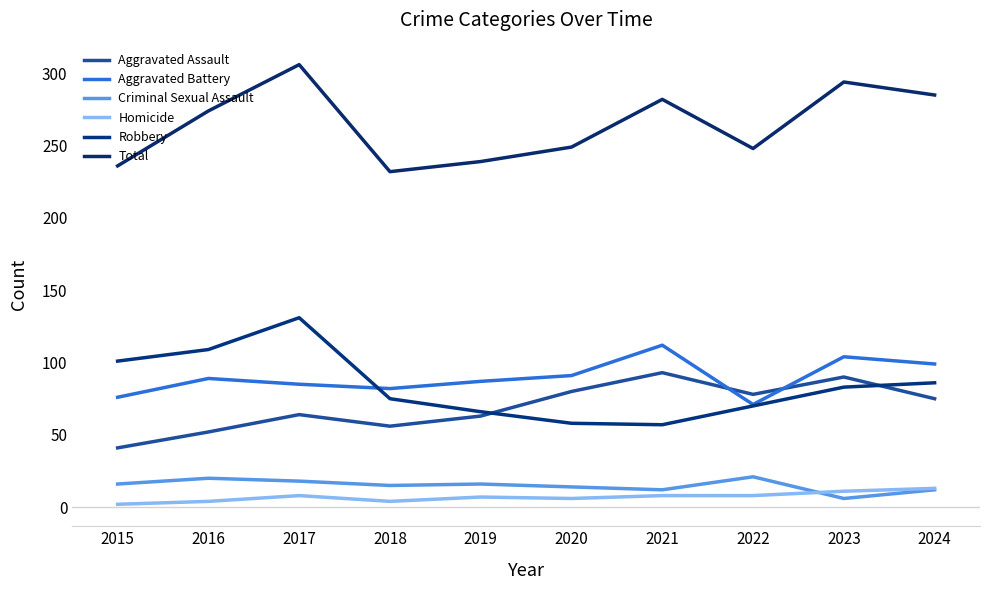

True or false: Criminal Sexual Assault and Total cross at least once.

False